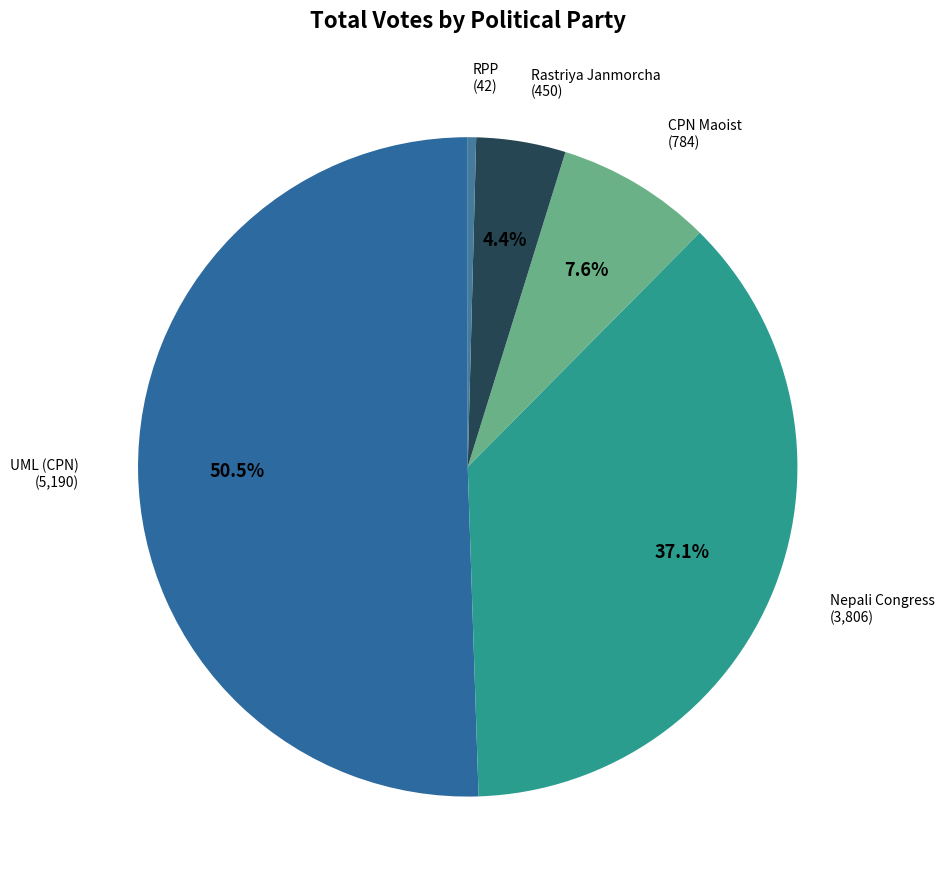

Does any single category account for the majority?

Yes